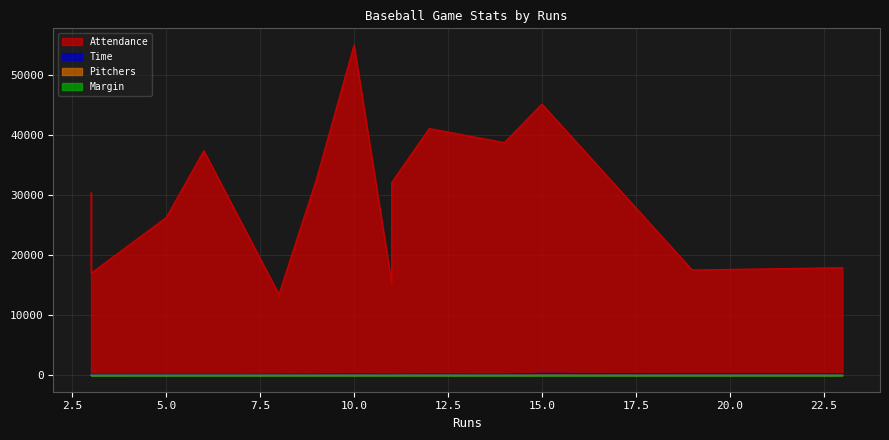

What is the value of the Time point at the 8th from the left?

202